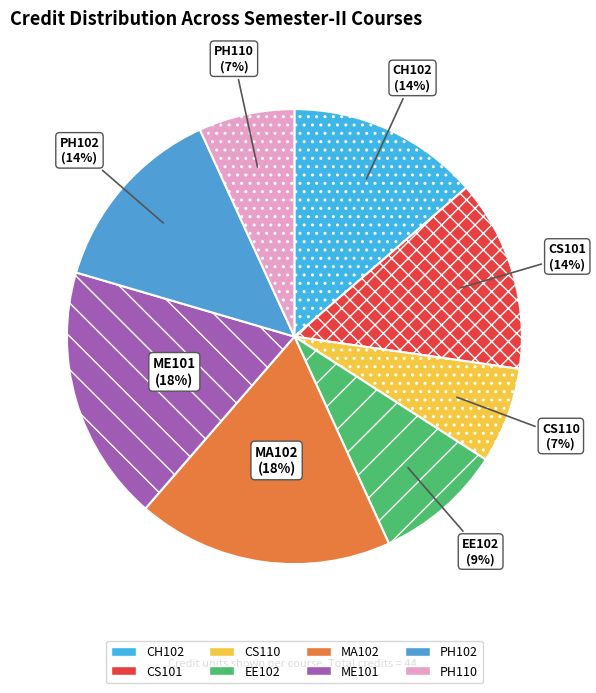

Is it true that PH102 is 14% of the pie?

True